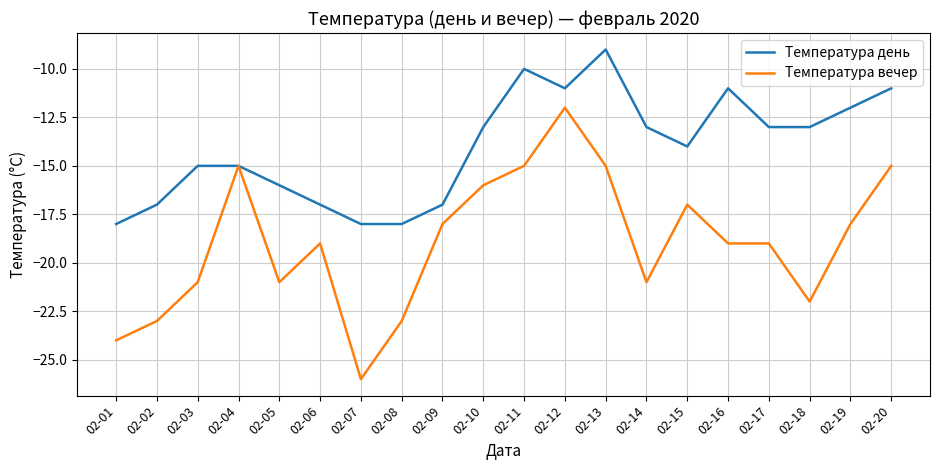

The value of Температура день at 02-19 is -8. True or false?

False